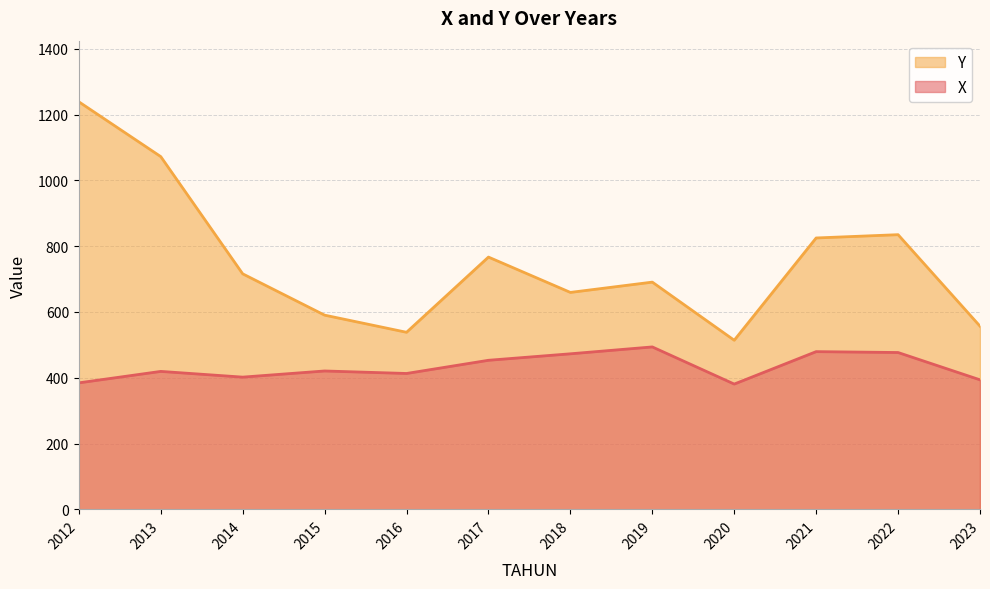

At which category does the chart reach its minimum across all series?

2020